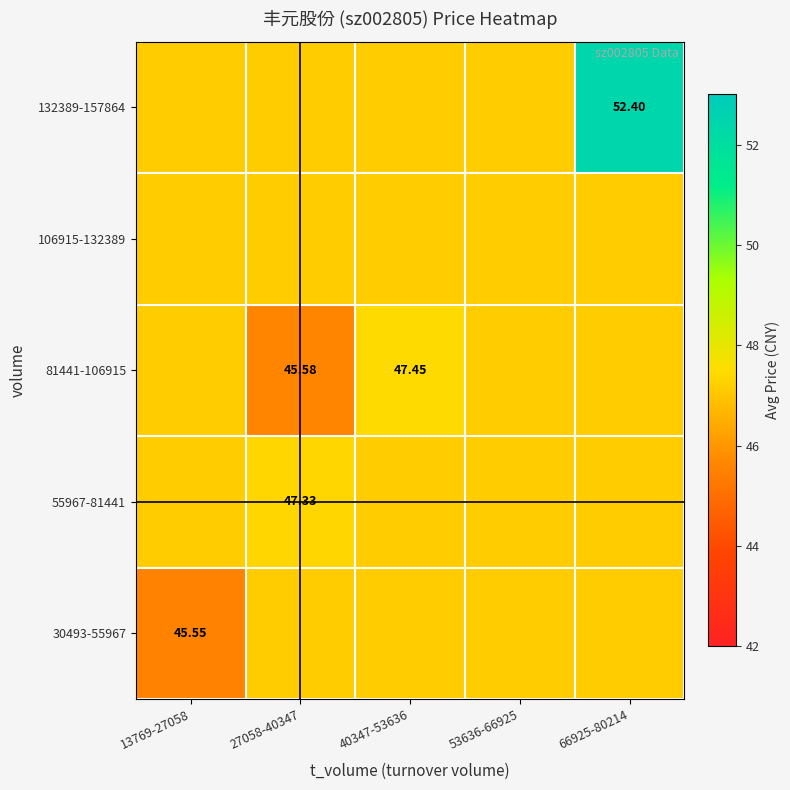

What is the difference between the 55967-81441 values at 66925-80214 and 27058-40347?

0.2